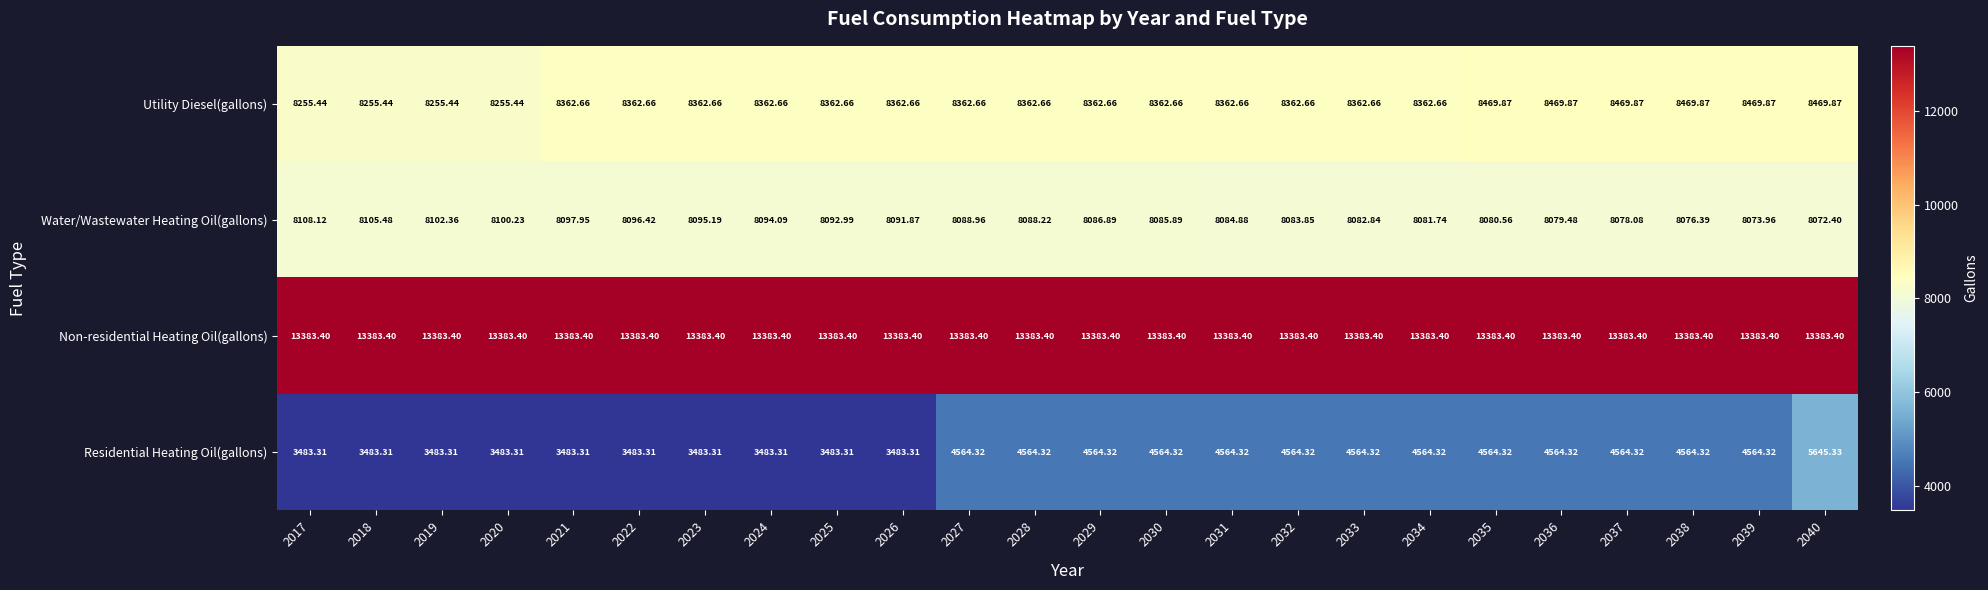

At which category is the sum across all series the highest?

2040